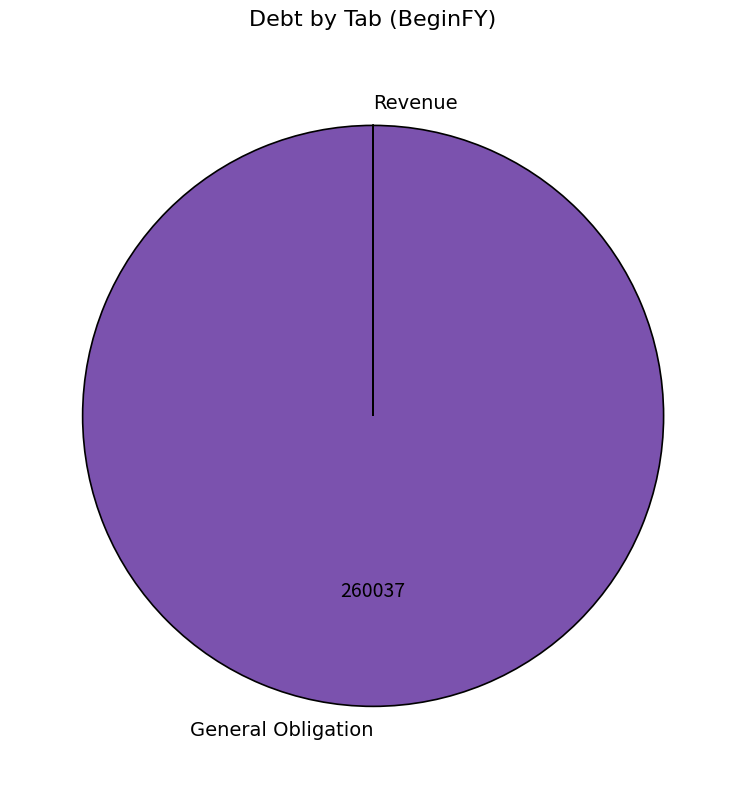

The General Obligation slice represents 100% of the pie. True or false?

True